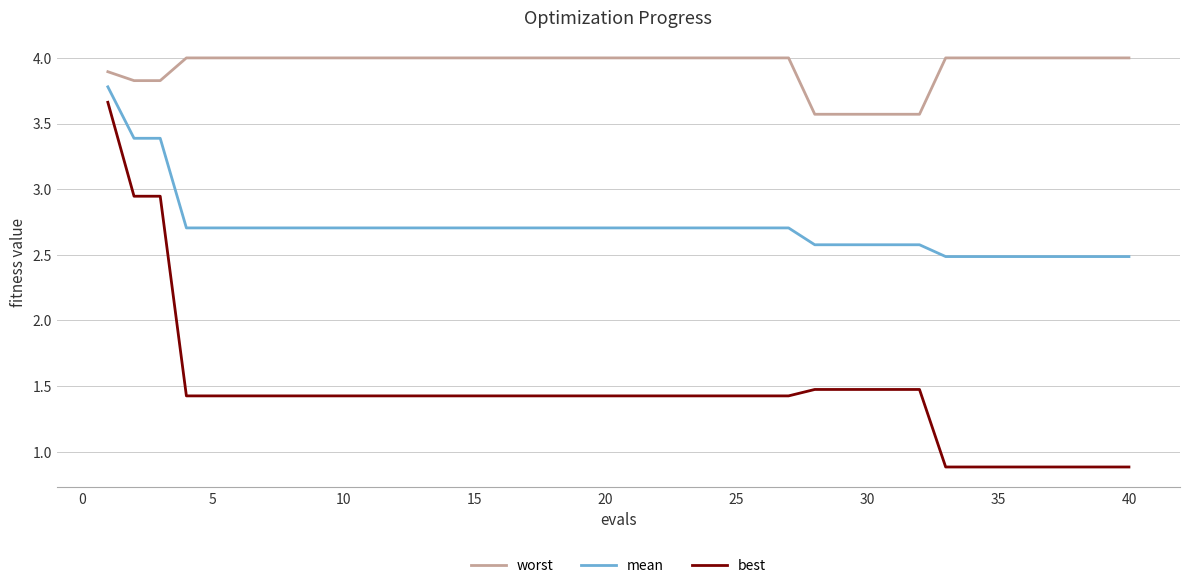

At how many categories does at least one series exceed 3?

40